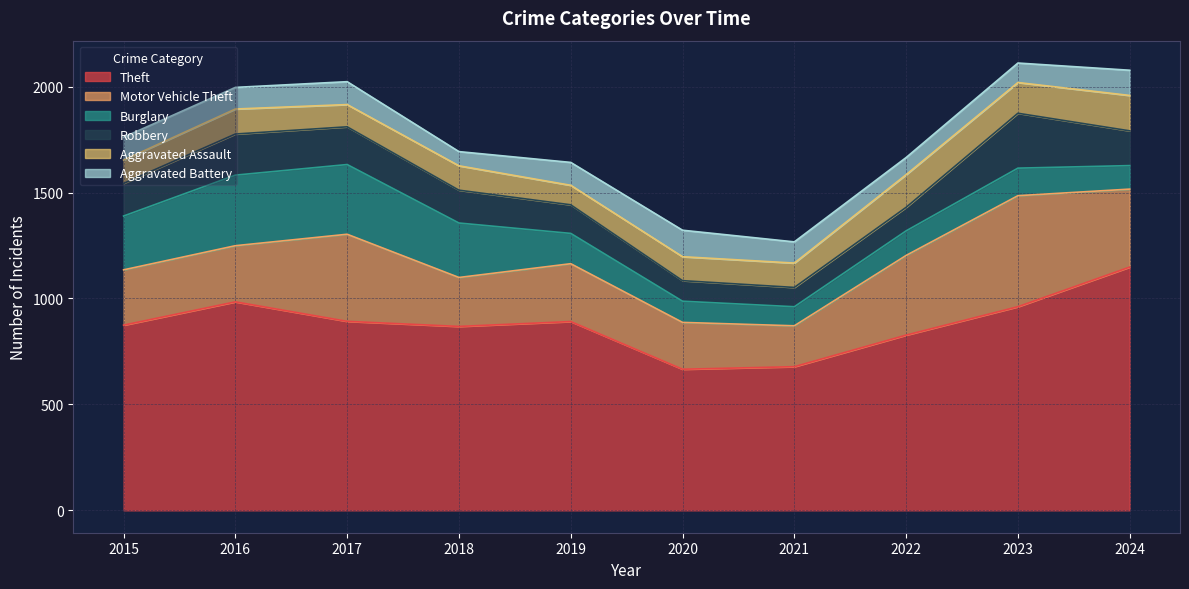

True or false: Aggravated Battery has a value of 185 at 2017.

False